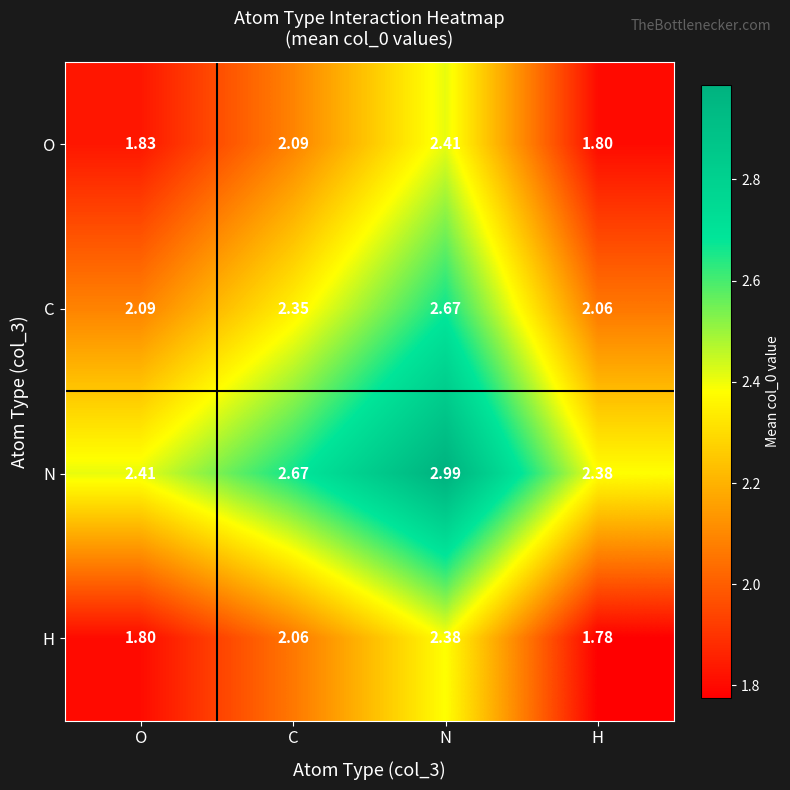

How many categories are shown in the chart?

4